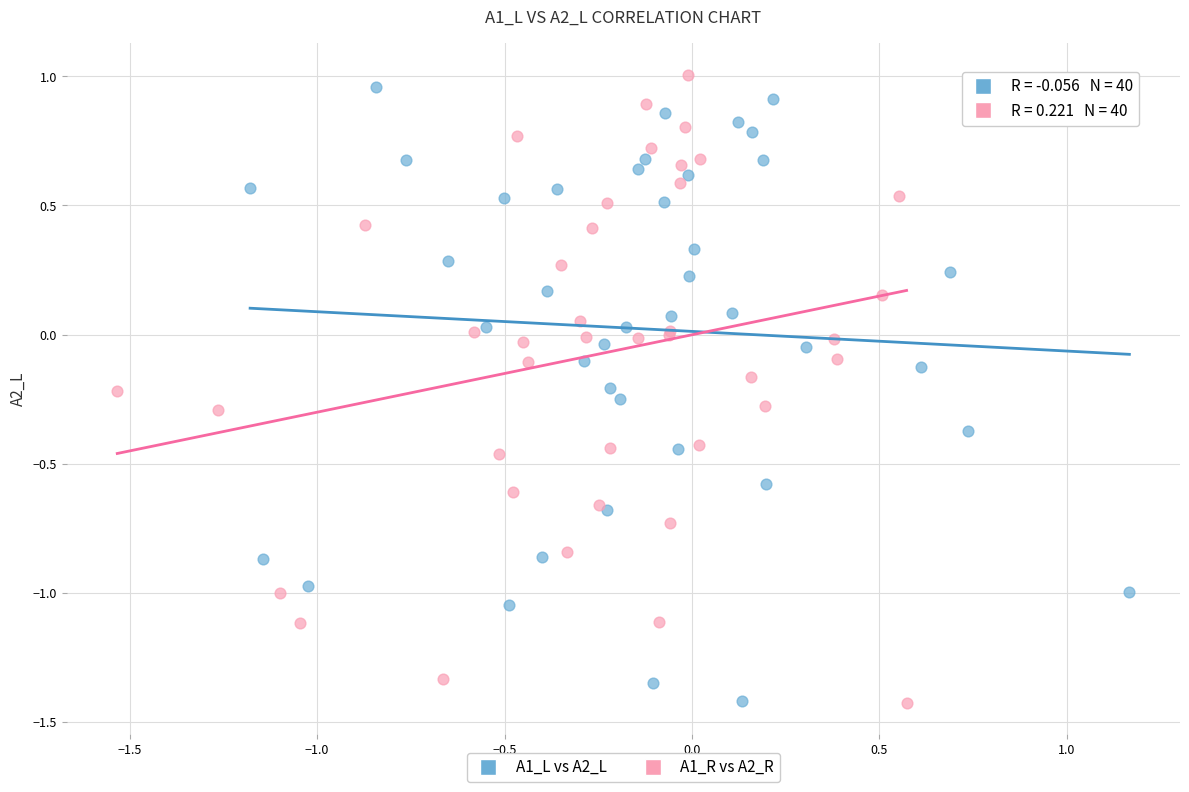

What are all the series names shown in the legend?

A1_L vs A2_L, A1_R vs A2_R